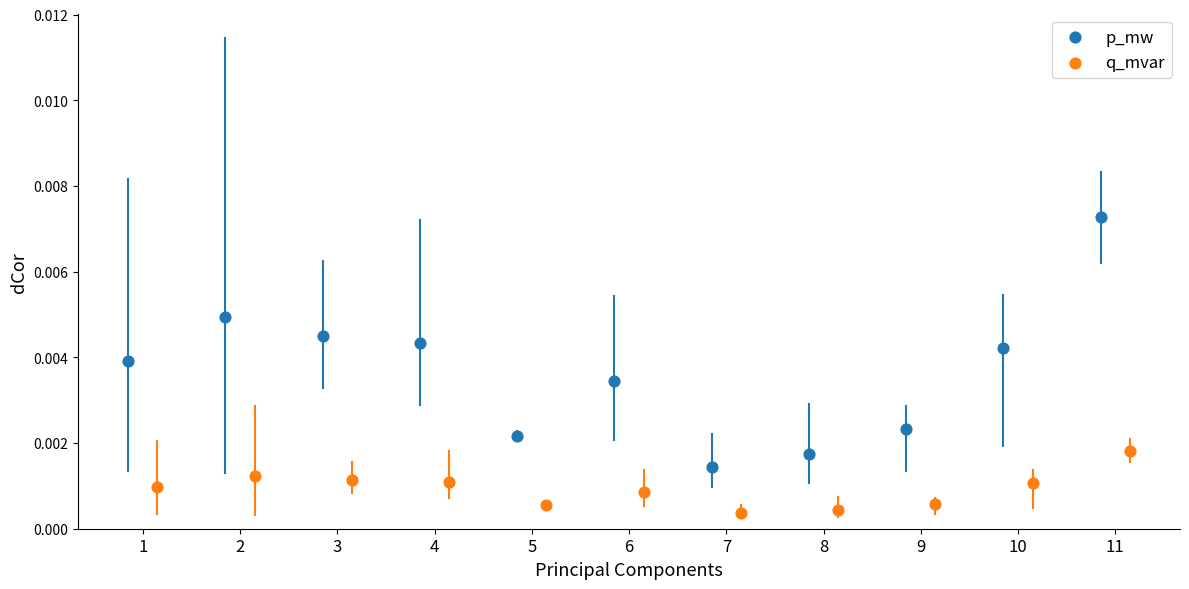

Which series contains the lowest Y value?

q_mvar